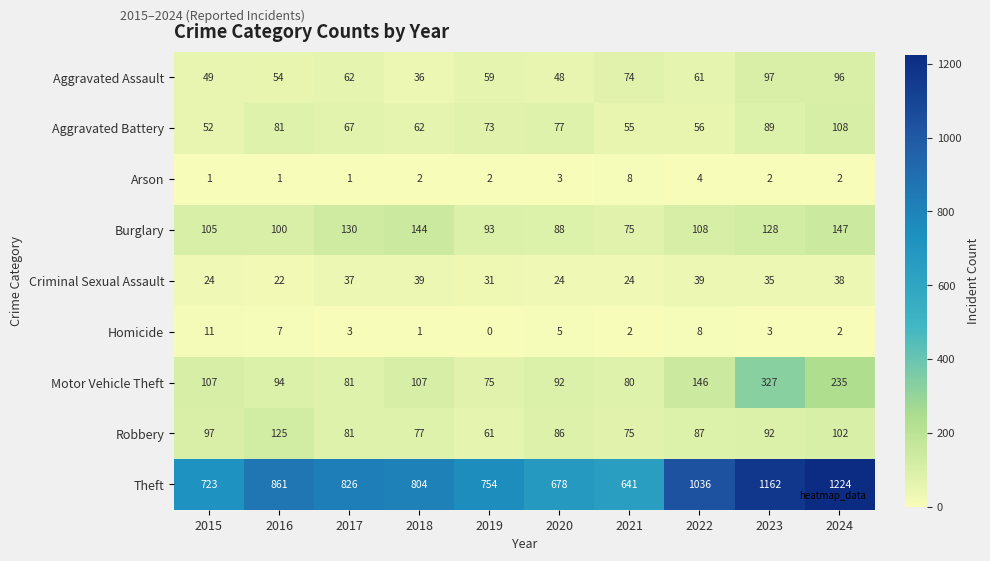

What is the total value across all series at 2024?

1954